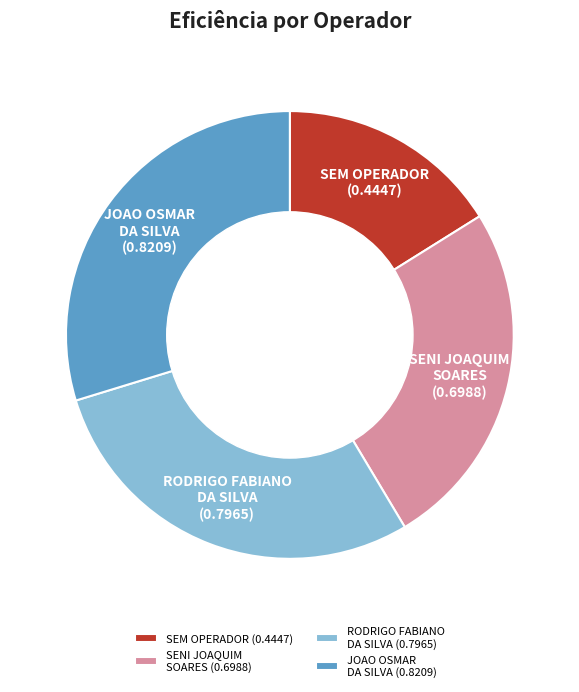

Rank the categories by value from lowest to highest.

SEM OPERADOR (0.4447), SENI JOAQUIM SOARES (0.6988), RODRIGO FABIANO DA SILVA (0.7965), JOAO OSMAR DA SILVA (0.8209)